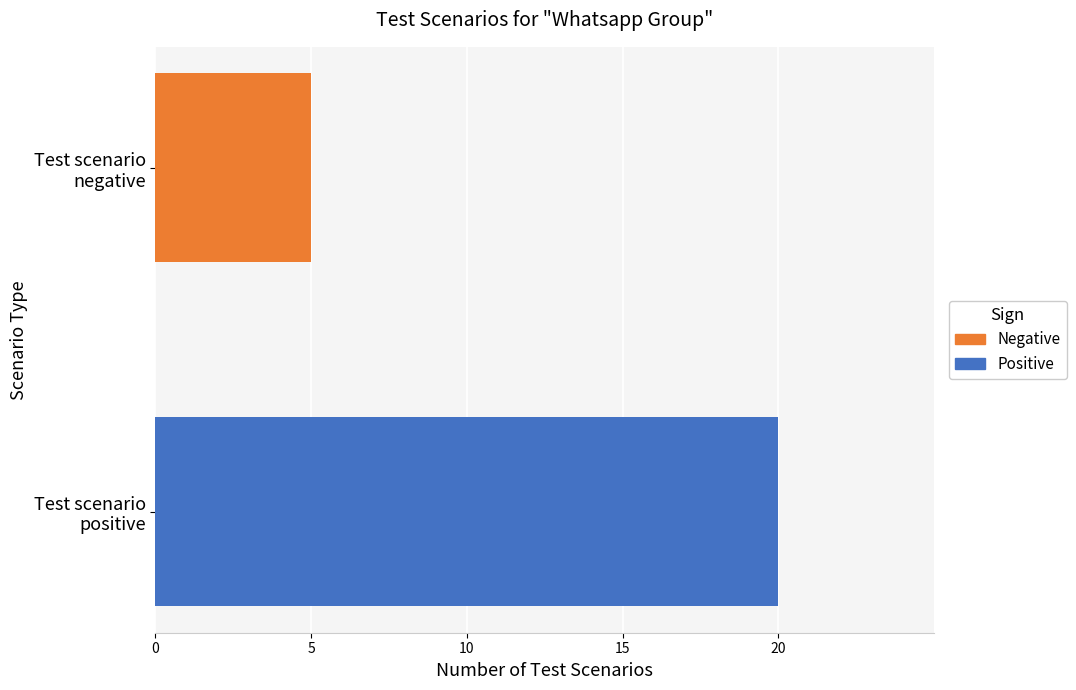

What is the lowest value of the Negative series?

5